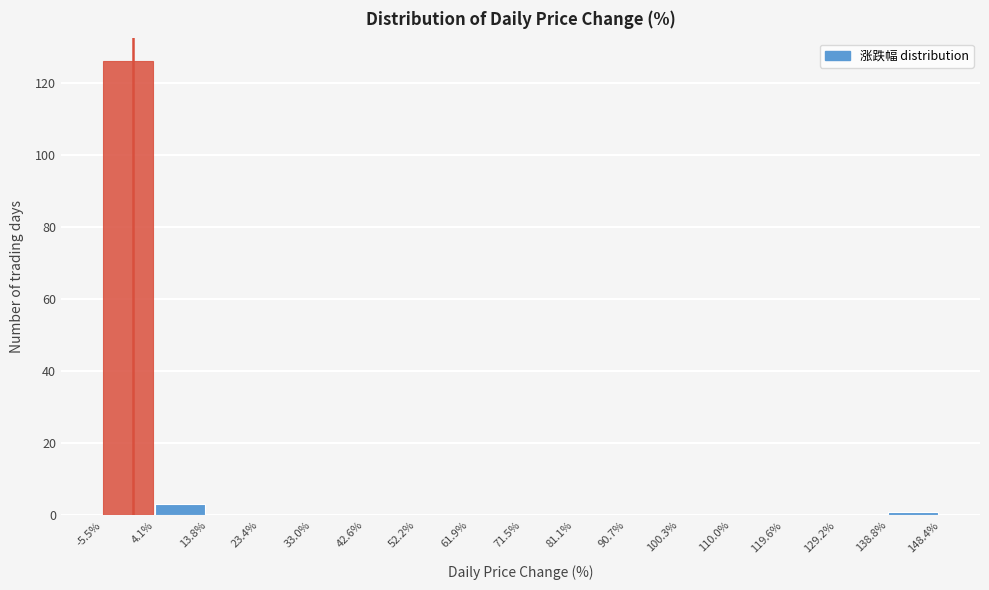

Reading left to right, list every bar in this chart as the range it spans on the x-axis followed by its height. The values are not printed on the chart, so give them approximately, as read against the axis.

-5.5% to 4.1%: 126
4.1% to 13.8%: 4
13.8% to 23.4%: 0
23.4% to 33.0%: 0
33.0% to 42.6%: 0
42.6% to 52.2%: 0
52.2% to 61.9%: 0
61.9% to 71.5%: 0
71.5% to 81.1%: 0
81.1% to 90.7%: 0
90.7% to 100.3%: 0
100.3% to 110.0%: 0
110.0% to 119.6%: 0
119.6% to 129.2%: 0
129.2% to 138.8%: 0
138.8% to 148.4%: under 2